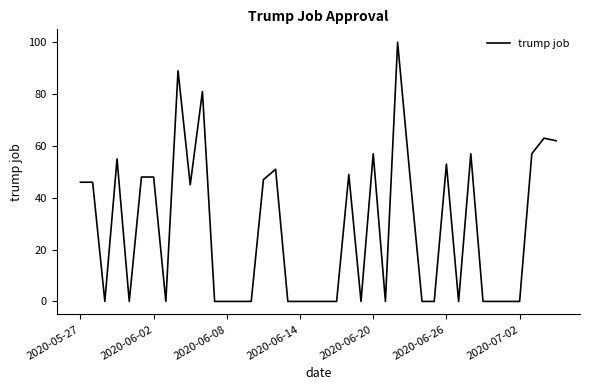

What is the maximum value shown in the chart?

100